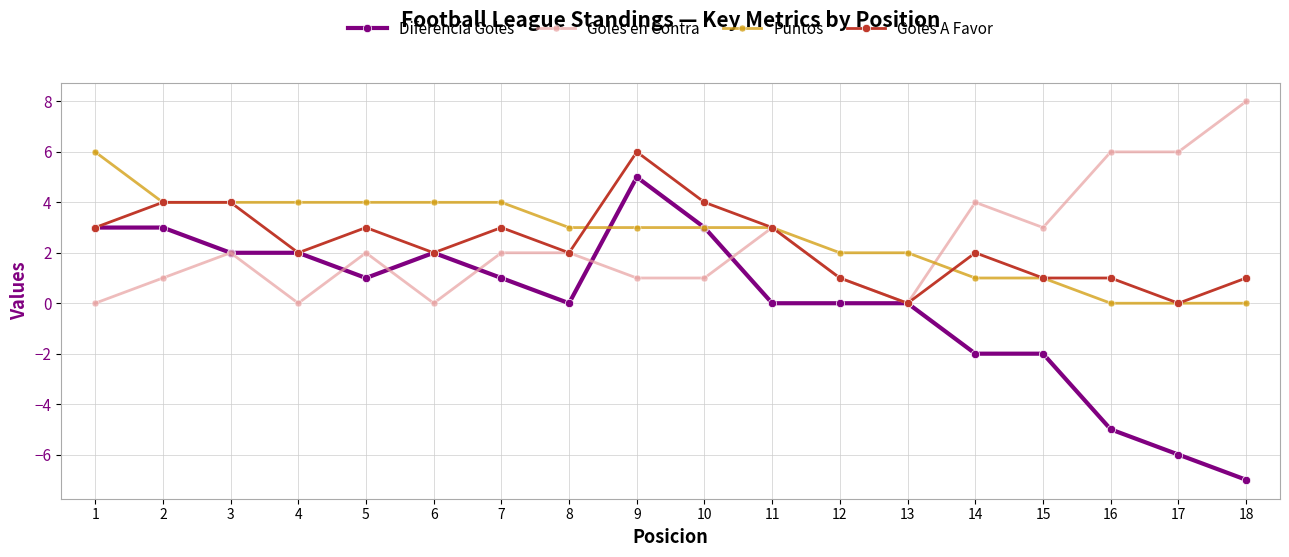

What is the highest value of the Goles A Favor series?

6